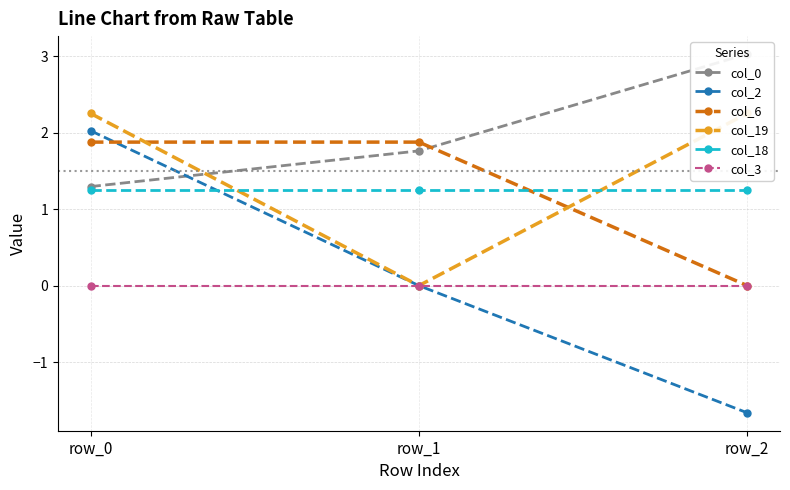

Does the chart have visible grid lines?

Yes